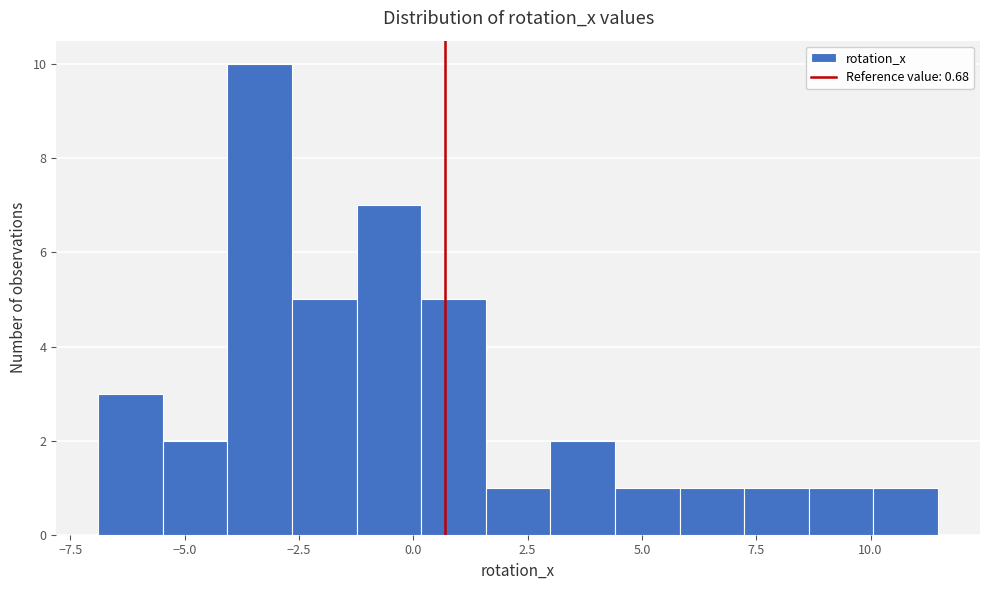

Around what value on the x-axis is the tallest bar? Give the approximate position of its centre, as read against the axis.

-3.5